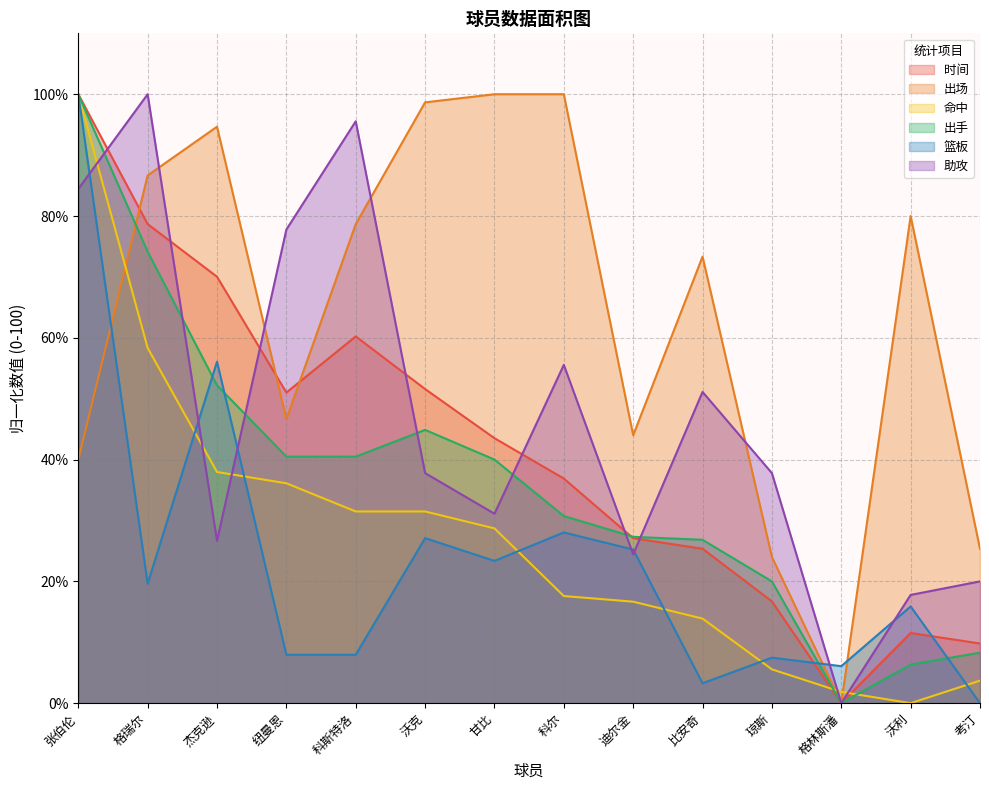

What is the maximum value shown in the chart?

100.0